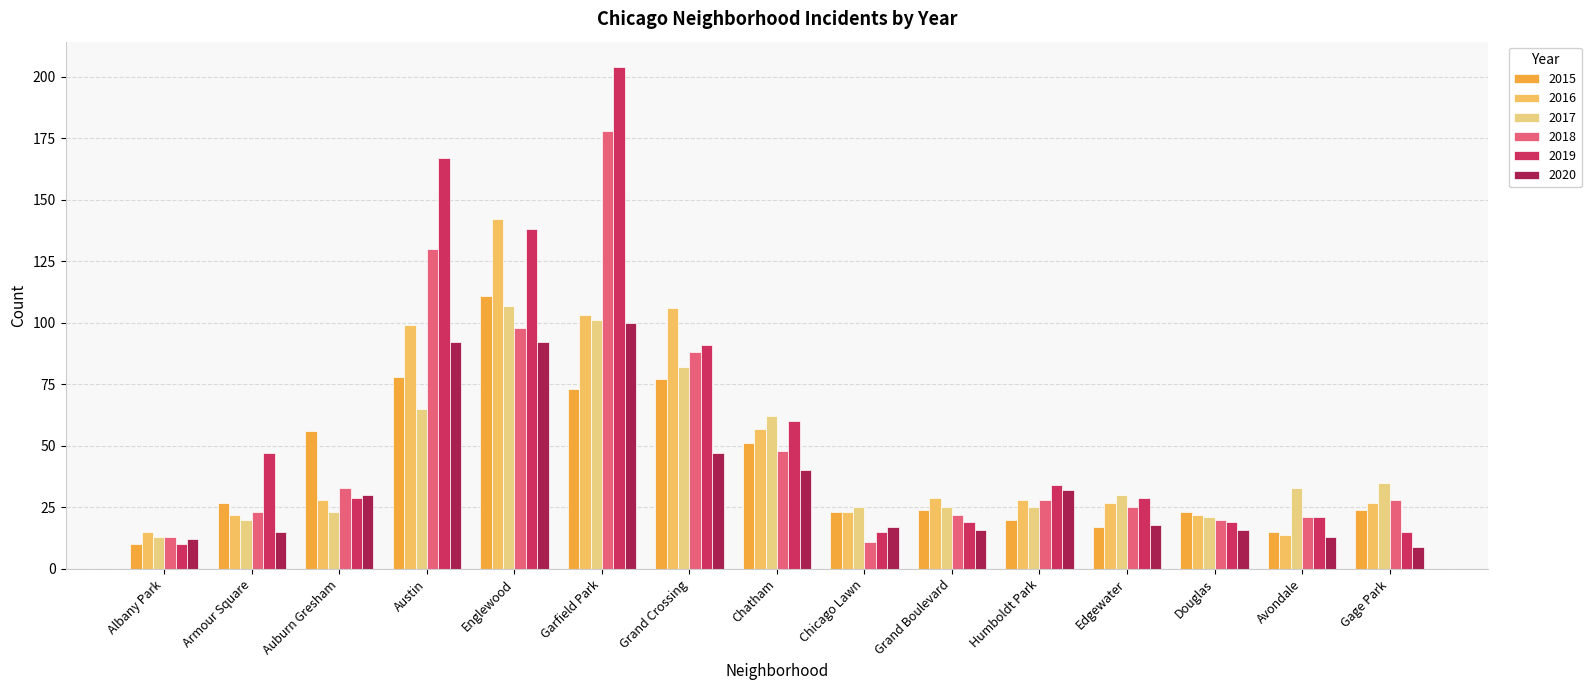

How many bars are there in each group?

6